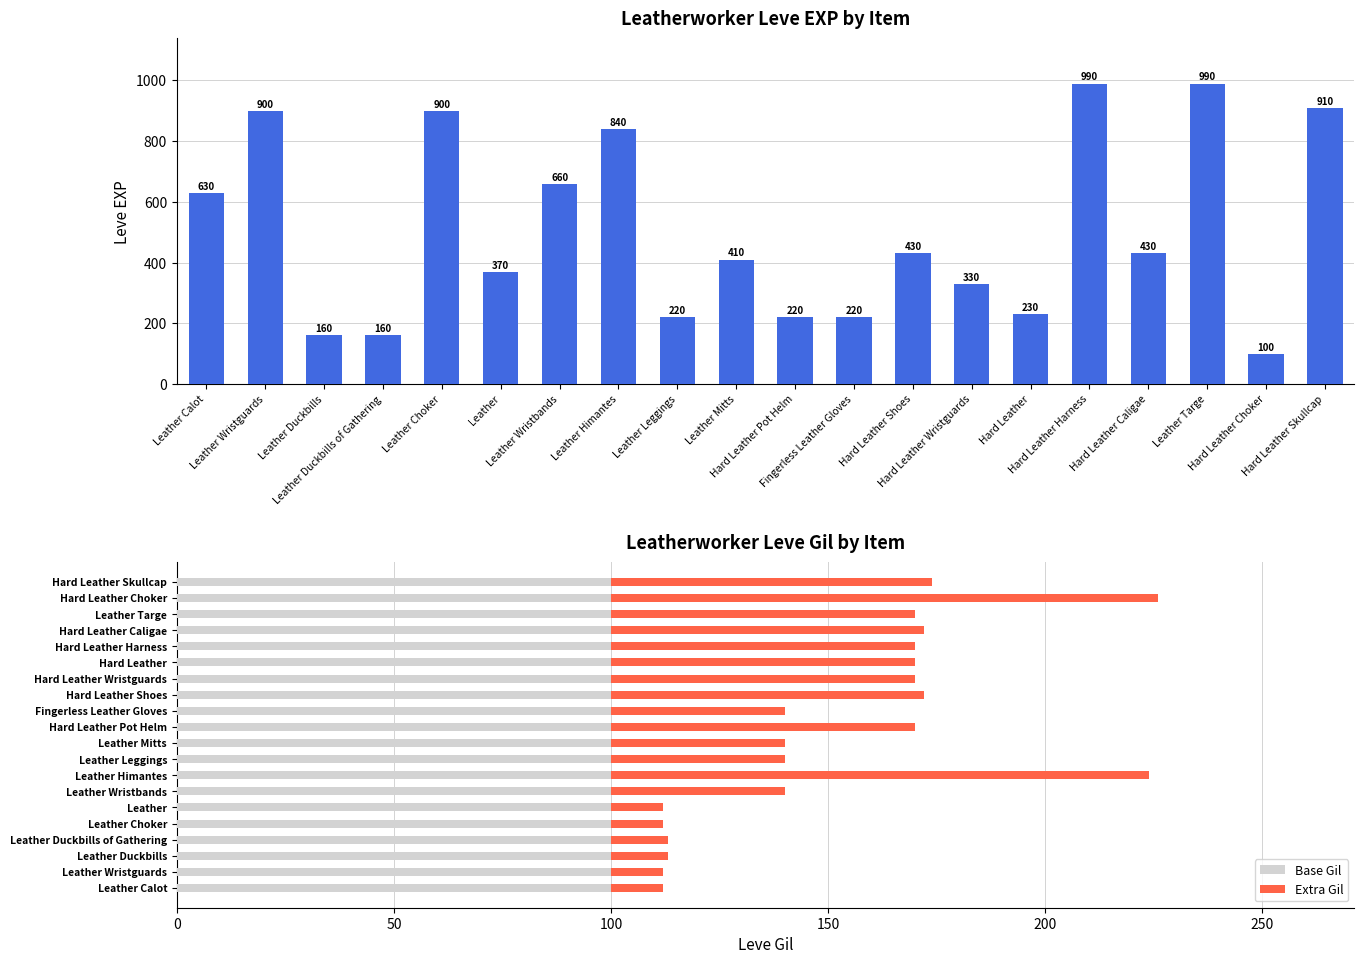

What is the sum of all Base Gil values?

2000